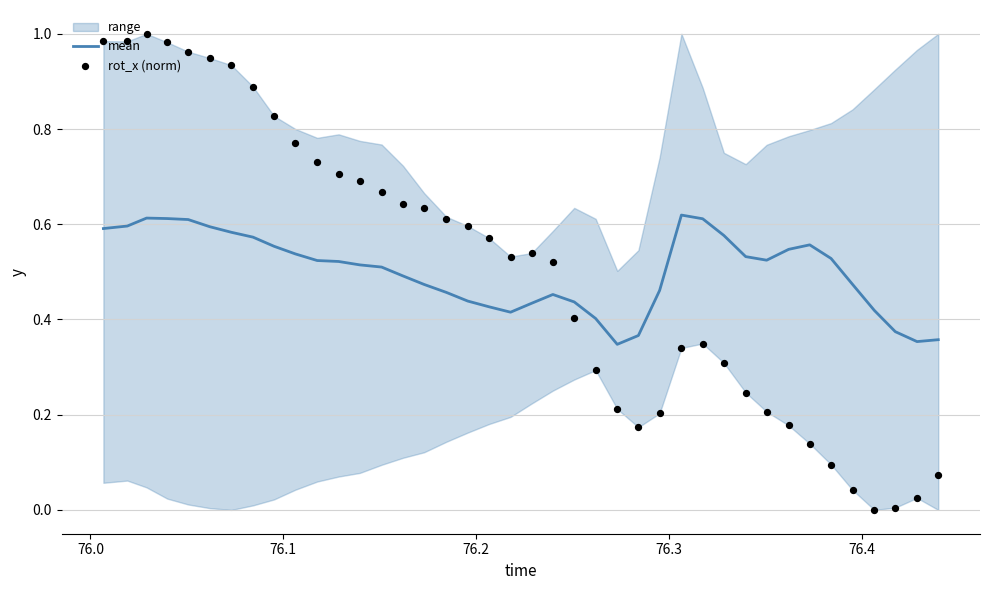

Which series reaches the minimum Y coordinate?

rot_x (norm)